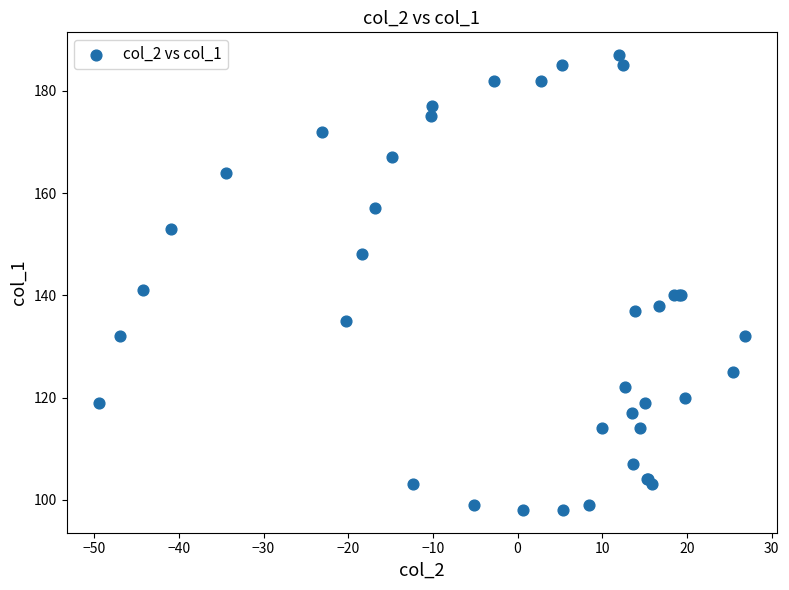

What Y value in the scatter plot is closest to 142?

141